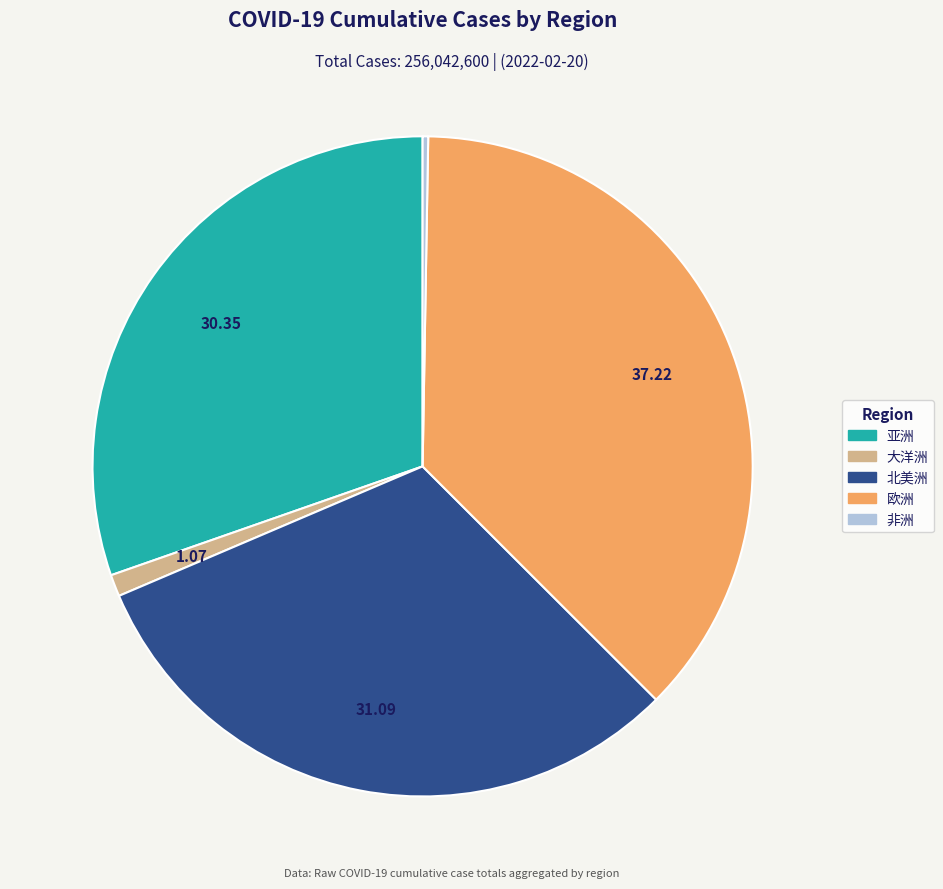

The 欧洲 slice represents 12% of the pie. True or false?

False